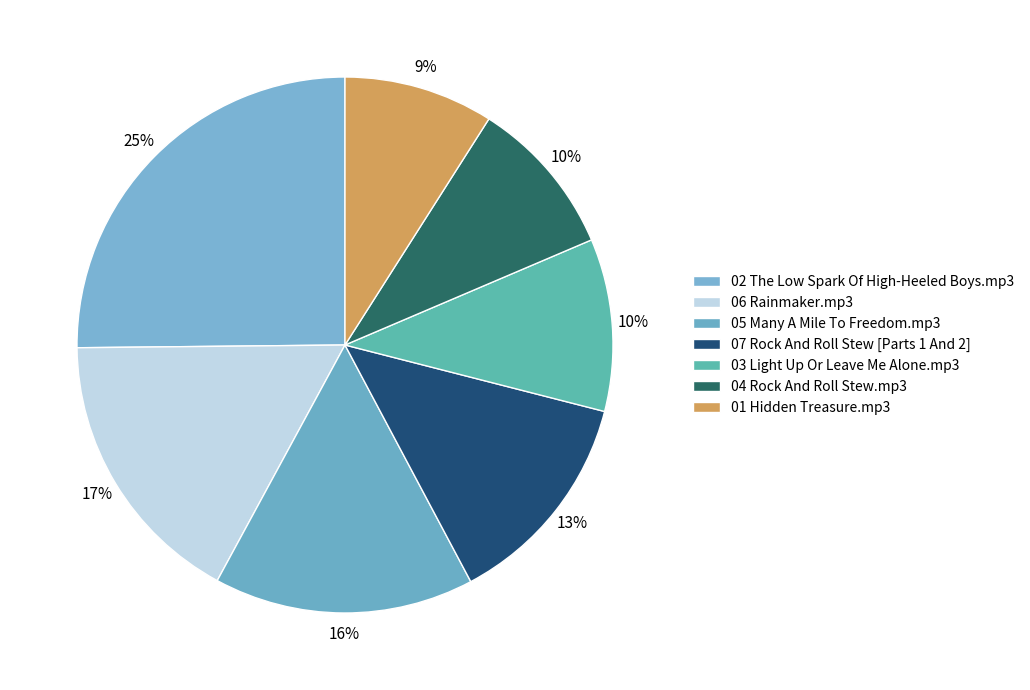

Does 05 Many A Mile To Freedom.mp3 represent more than half of the total?

No